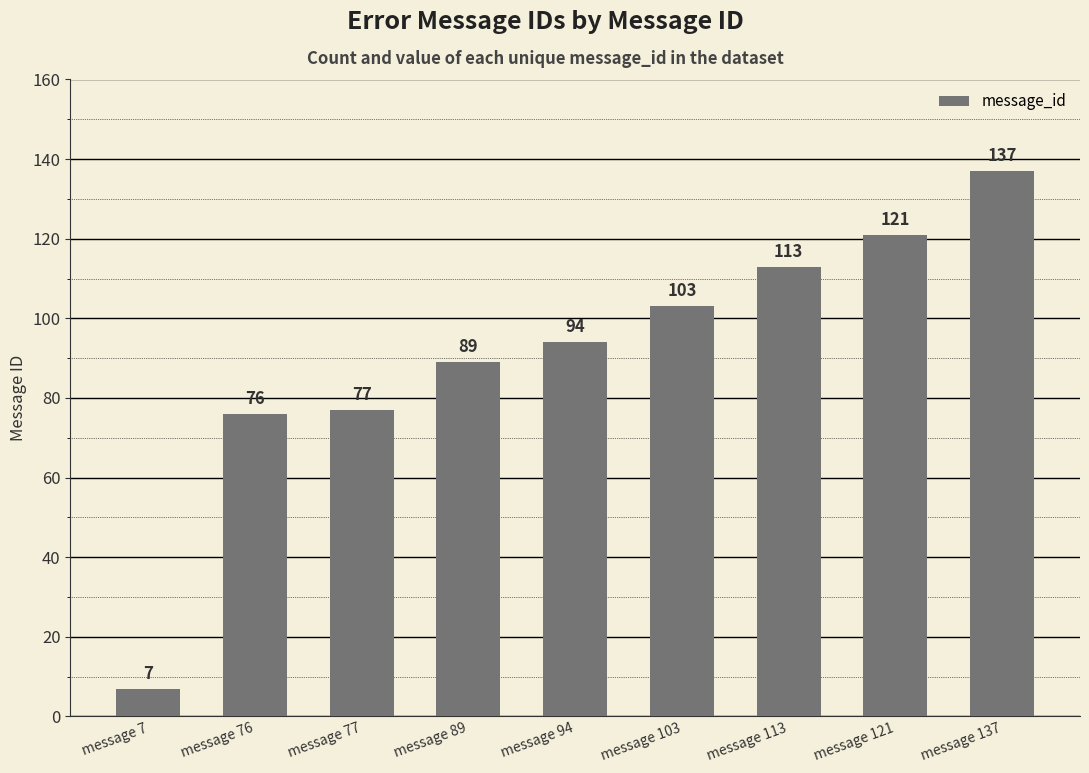

List the labels in order of value, smallest first.

message 7, message 76, message 77, message 89, message 94, message 103, message 113, message 121, message 137